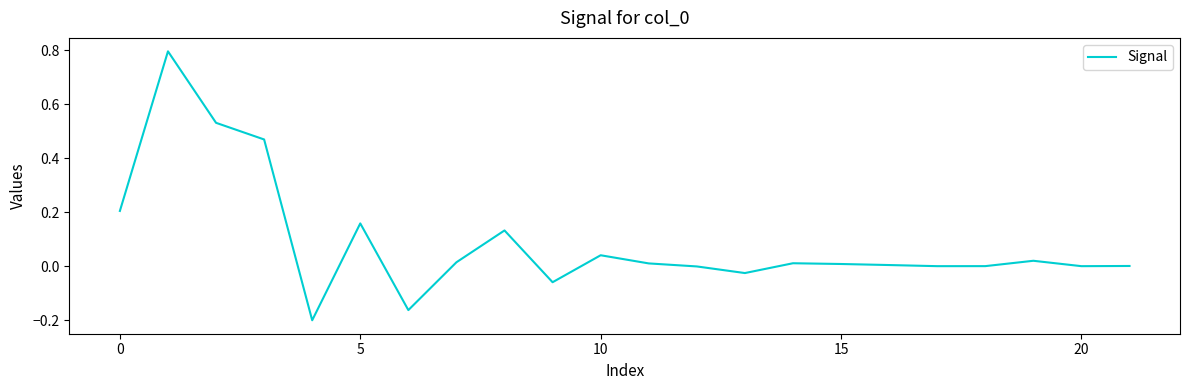

What is the greatest value displayed?

0.8